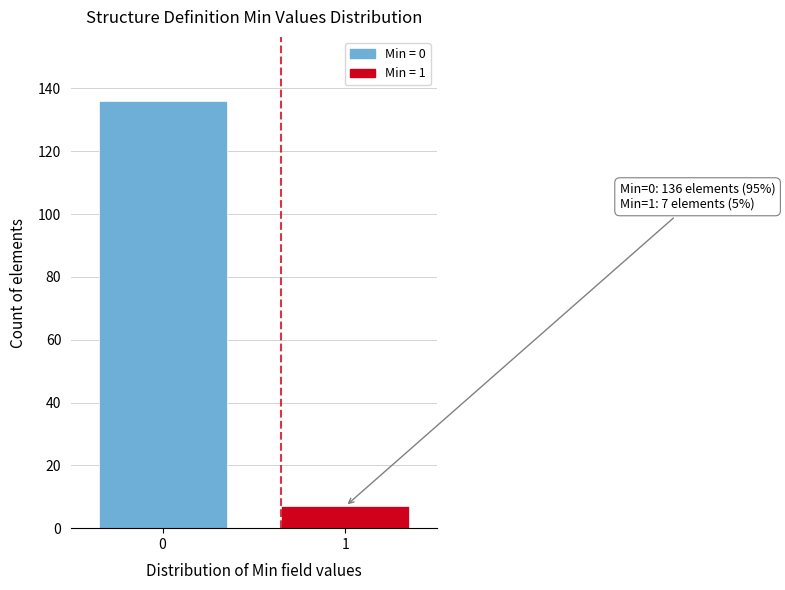

Reading left to right, what are all the values shown in this chart?

136	7